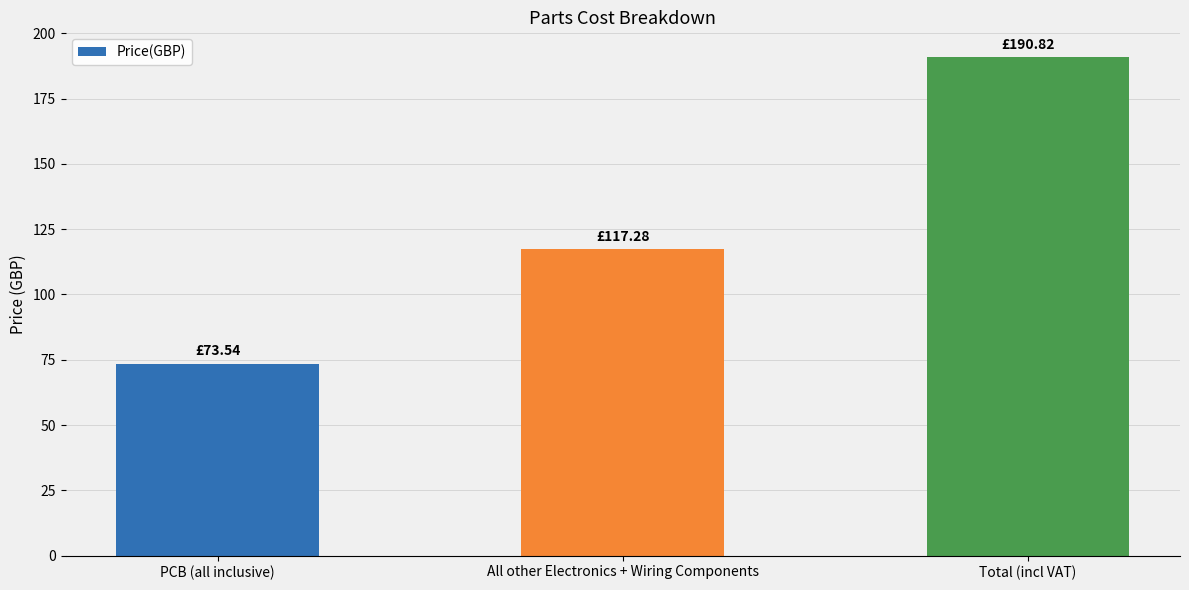

Which category has the lowest value across all series?

PCB (all inclusive)